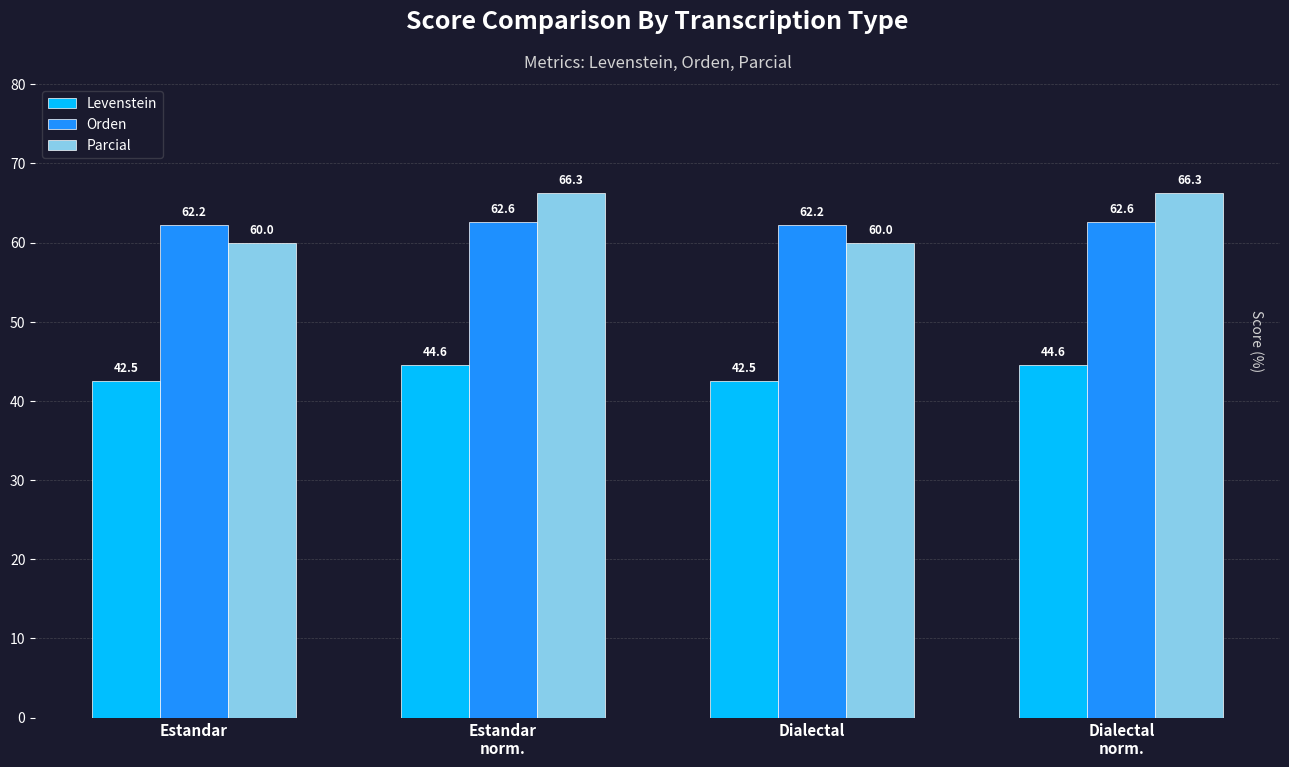

Which series has the largest total across all categories?

Parcial